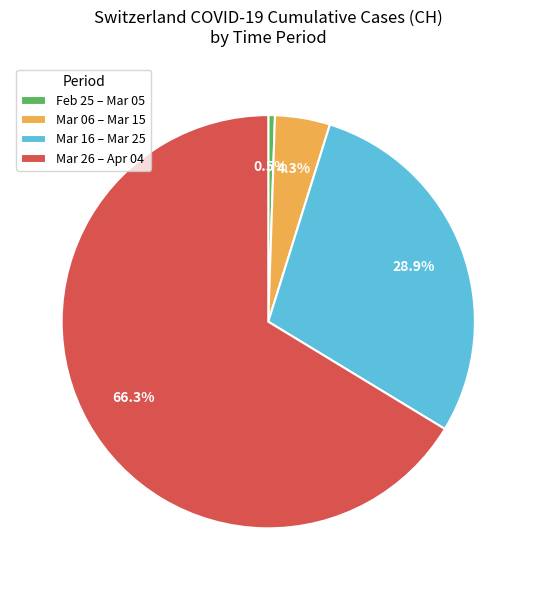

Combined, what portion of the pie is Mar 16 – Mar 25 and Mar 06 – Mar 15?

33.2%